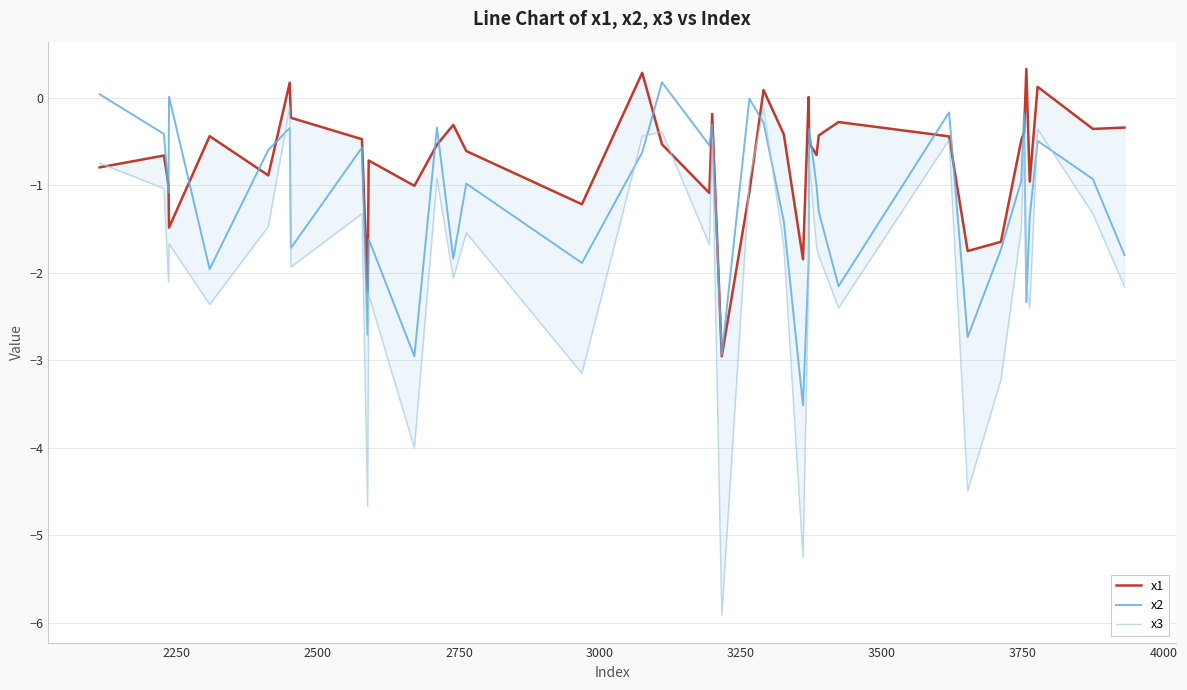

Which series has the largest total across all categories?

x1